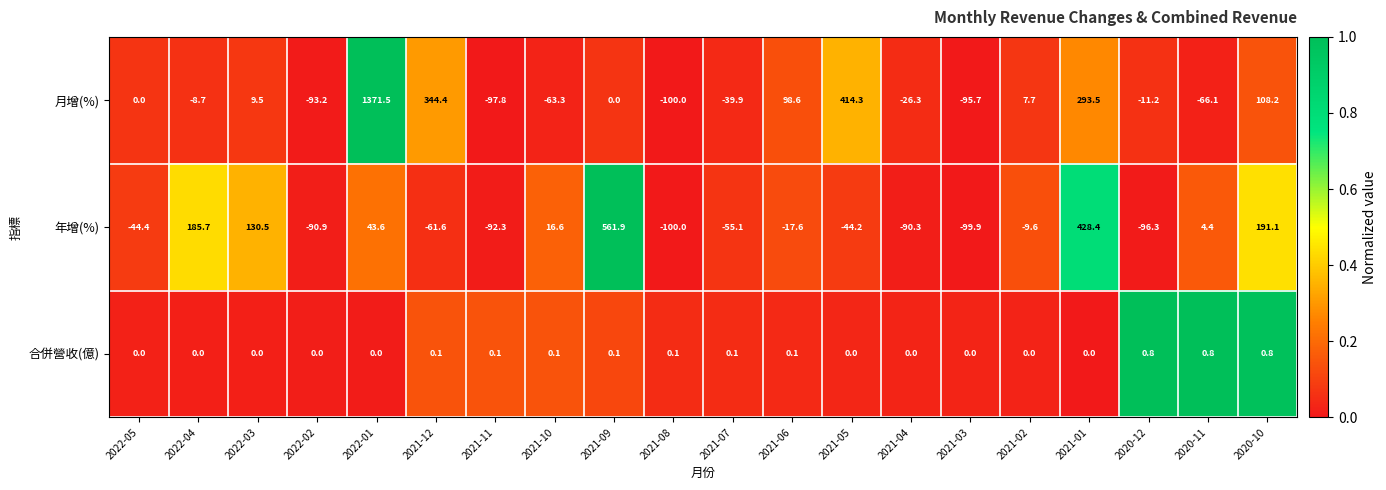

How many categories are shown in the chart?

20